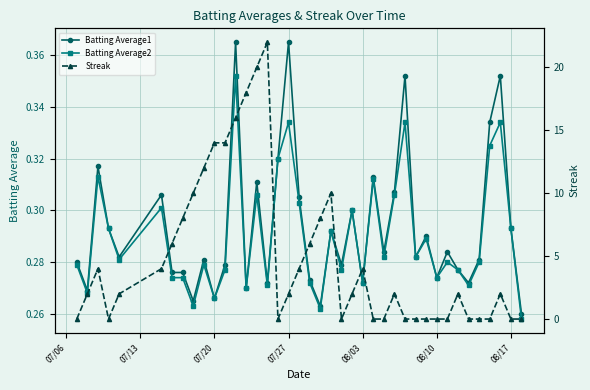

True or false: Batting Average2 has a value of 0.1 at 07/27.

False